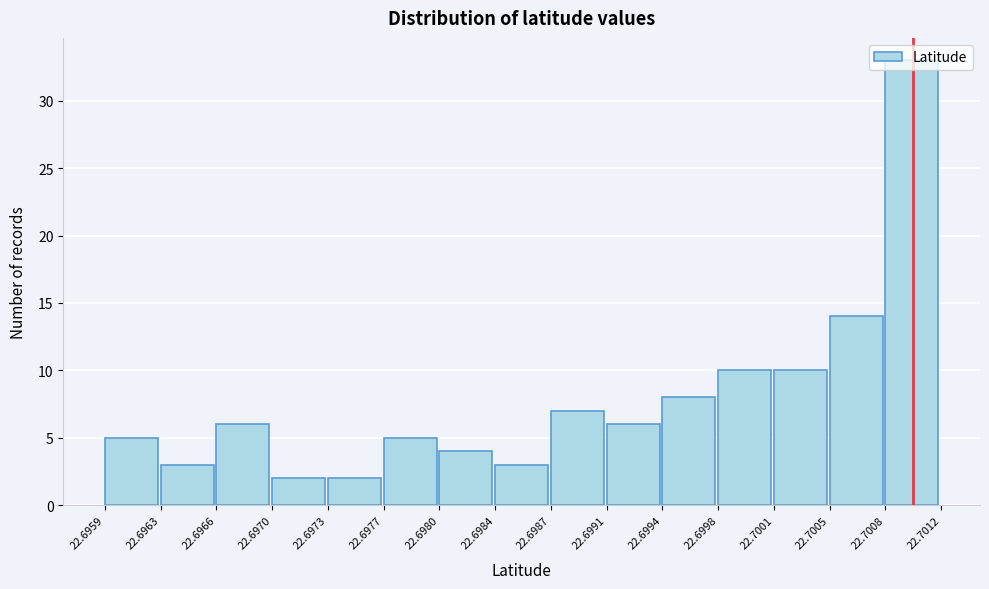

Reading left to right, transcribe this chart: for each bar, give the range it covers on the x-axis and its height. The values are not printed on the chart, so give them approximately, as read against the axis.

22.6959 to 22.6963: 5
22.6963 to 22.6966: 3
22.6966 to 22.6970: 6
22.6970 to 22.6973: 2
22.6973 to 22.6977: 2
22.6977 to 22.6980: 5
22.6980 to 22.6984: 4
22.6984 to 22.6987: 3
22.6987 to 22.6991: 7
22.6991 to 22.6994: 6
22.6994 to 22.6998: 8
22.6998 to 22.7001: 10
22.7001 to 22.7005: 10
22.7005 to 22.7008: 14
22.7008 to 22.7012: 33